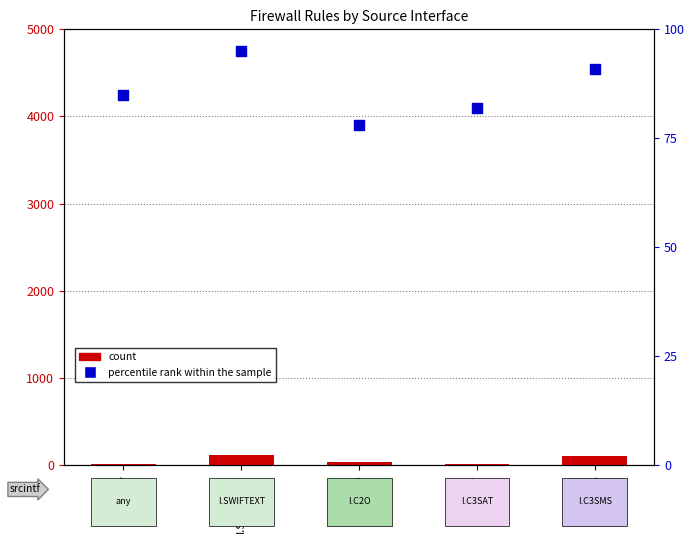

Which series reaches the minimum Y coordinate?

count